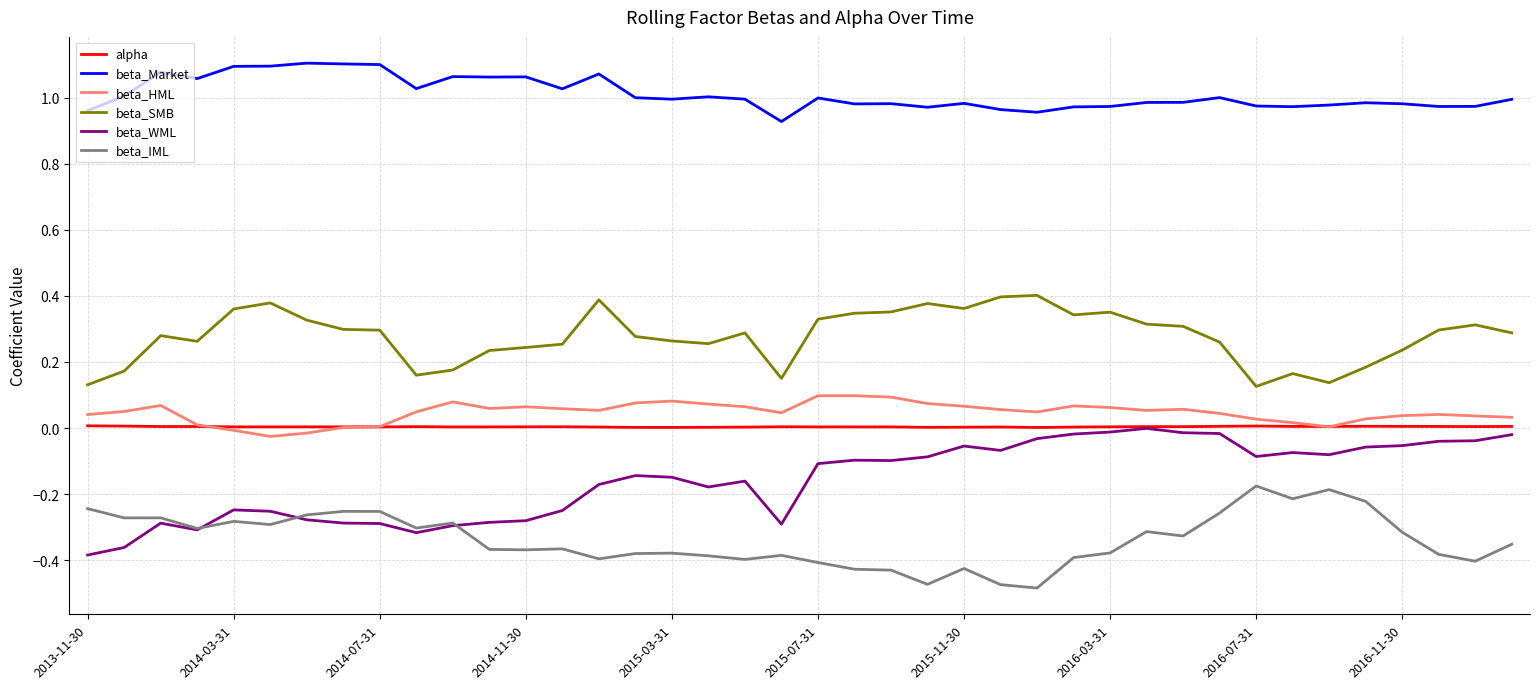

Which series has the largest total across all categories?

beta_Market